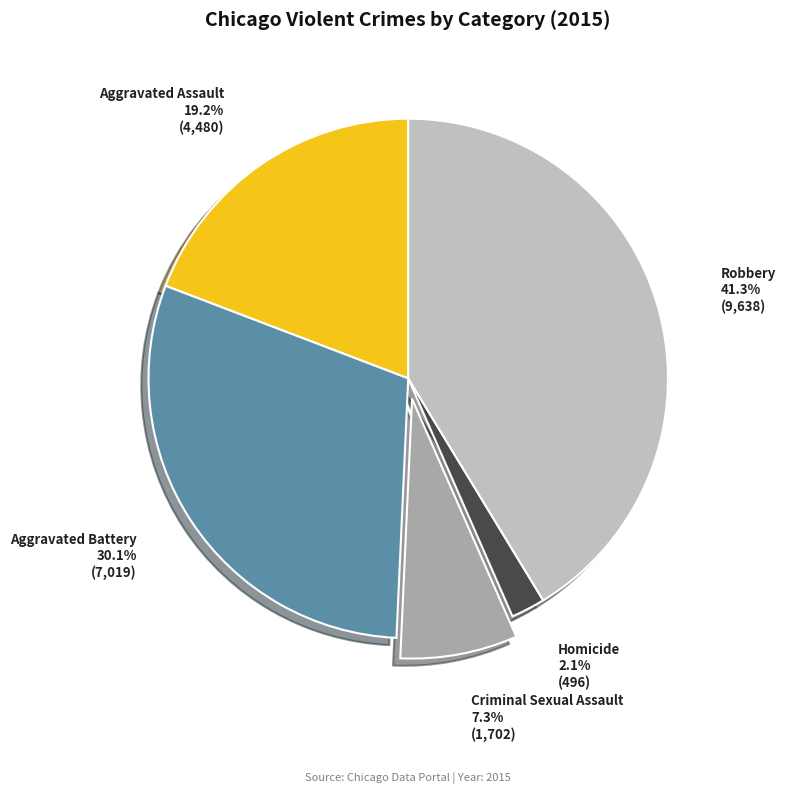

To the nearest percent, what is the difference between the largest and smallest slice percentages?

39%